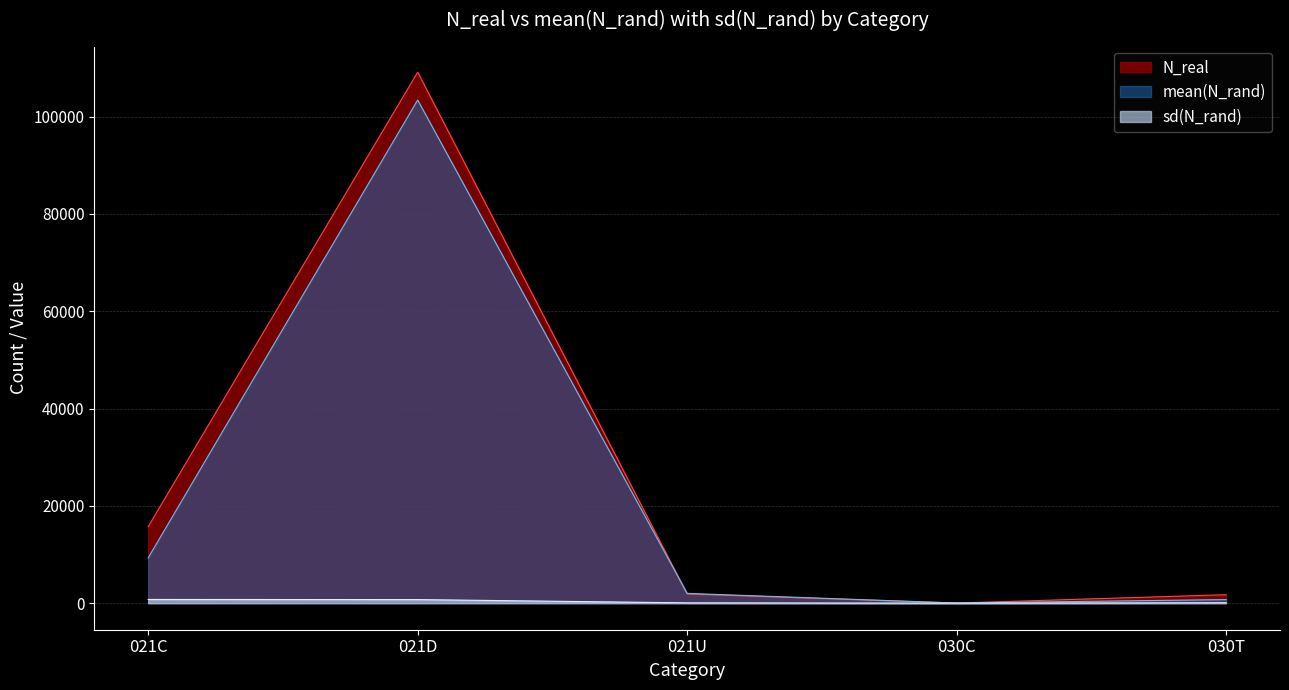

True or false: mean(N_rand) and sd(N_rand) cross at least once.

False